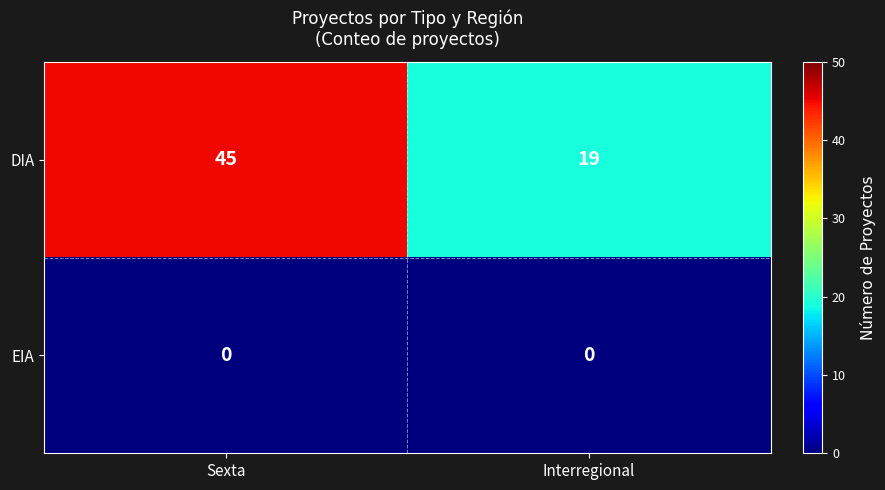

The DIA series shows 32 at Interregional. True or false?

False